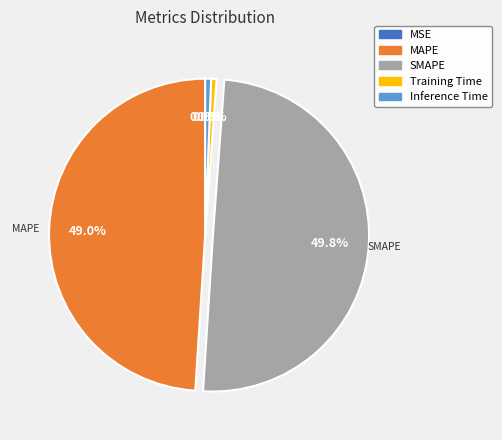

Is the sum of Training Time and Inference Time greater than half?

No